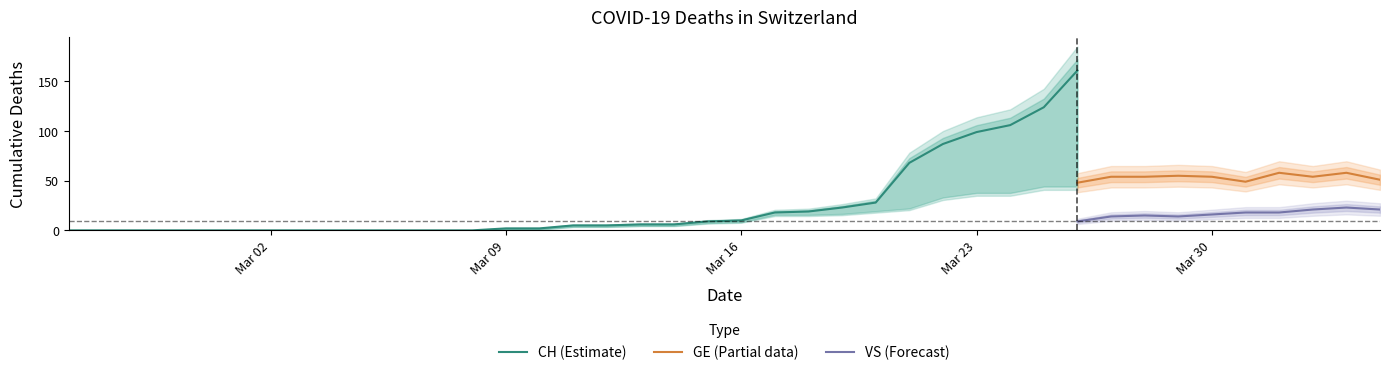

What are all the series names shown in the legend?

CH, GE, VS